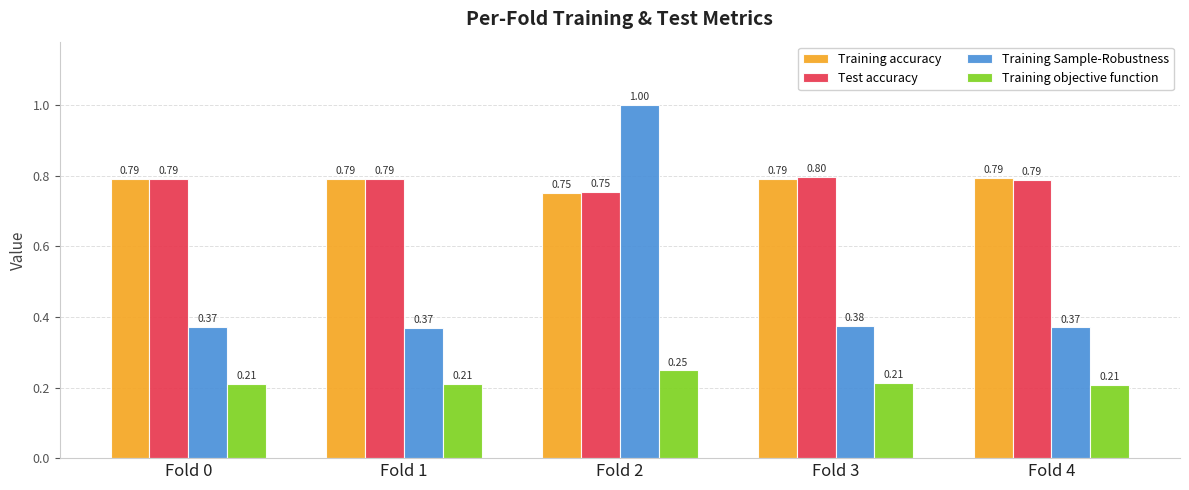

What is the sum of the Test accuracy values at Fold 2 and Fold 1?

1.5